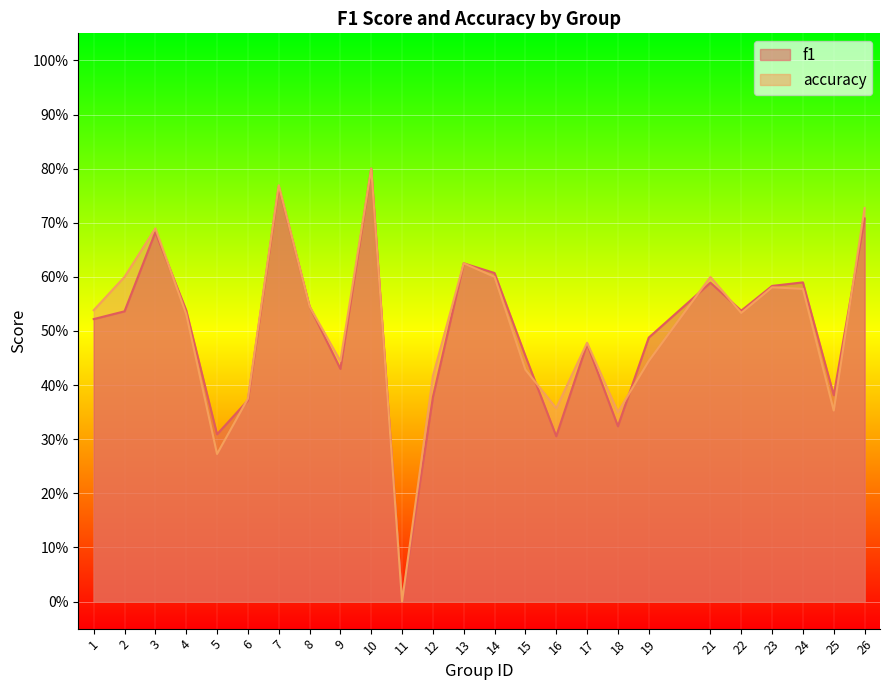

What is the sum of all accuracy values?

12.6